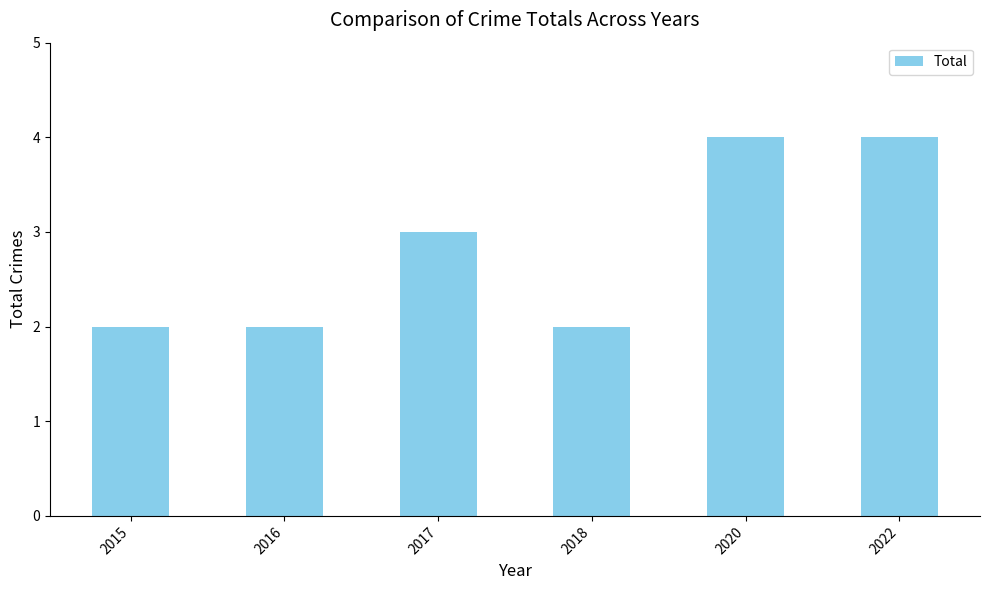

What is the change in value from 2018 to 2022?

+2